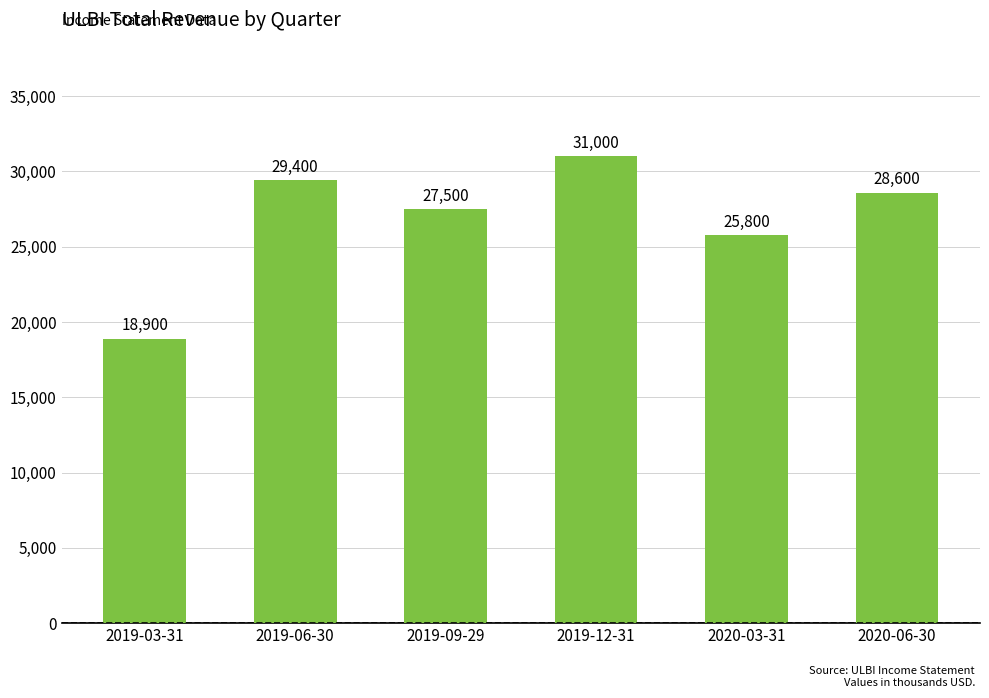

Rank the categories by value from lowest to highest.

2019-03-31, 2020-03-31, 2019-09-29, 2020-06-30, 2019-06-30, 2019-12-31